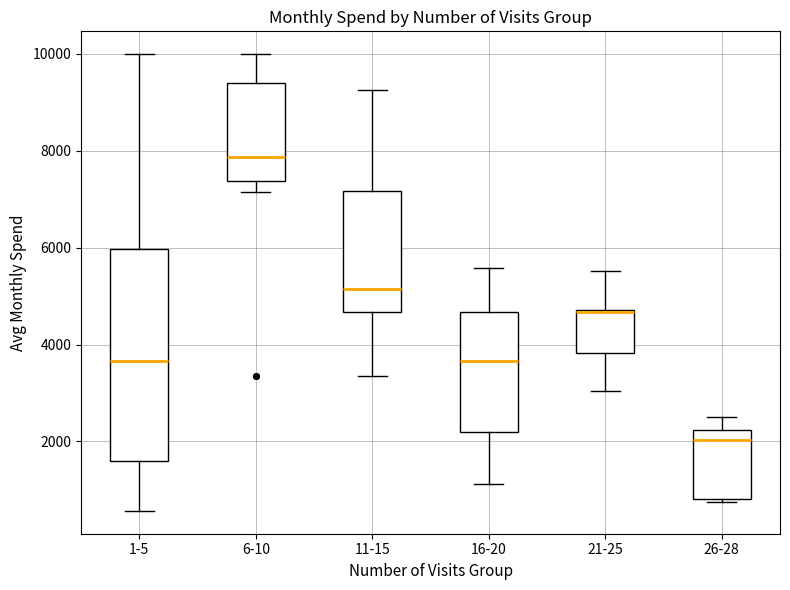

Reading left to right, read every box against the y-axis: the position of its median line, the range the box covers, and the ends of its whiskers. The values are not printed on the chart, so give them approximately, as read against the axis.

1-5: median 3600, box 1600 to 6000, whiskers 600 to 10000
6-10: median 7800, box 7400 to 9400, whiskers 7200 to 10000
11-15: median 5200, box 4600 to 7200, whiskers 3400 to 9200
16-20: median 3600, box 2200 to 4600, whiskers 1200 to 5600
21-25: median 4600 (drawn on the box's upper edge), box 3800 to 4800, whiskers 3000 to 5600
26-28: median 2000, box 800 to 2200, whiskers 800 (just below the box's lower edge) to 2600